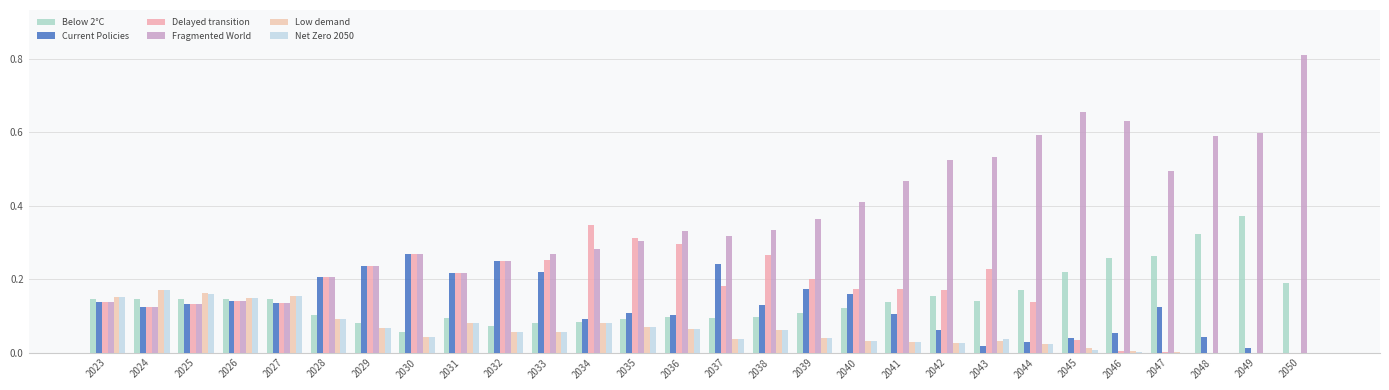

Reading left to right, what are all the values shown in this chart?

Below 2°C: 2023=0.1	2024=0.1	2025=0.1	2026=0.1	2027=0.1	2028=0.1	2029=0.1	2030=0.1	2031=0.1	2032=0.1	2033=0.1	2034=0.1	2035=0.1	2036=0.1	2037=0.1	2038=0.1	2039=0.1	2040=0.1	2041=0.1	2042=0.2	2043=0.1	2044=0.2	2045=0.2	2046=0.3	2047=0.3	2048=0.3	2049=0.4	2050=0.2
Current Policies: 2023=0.1	2024=0.1	2025=0.1	2026=0.1	2027=0.1	2028=0.2	2029=0.2	2030=0.3	2031=0.2	2032=0.2	2033=0.2	2034=0.1	2035=0.1	2036=0.1	2037=0.2	2038=0.1	2039=0.2	2040=0.2	2041=0.1	2042=0.1	2043=0.0	2044=0.0	2045=0.0	2046=0.1	2047=0.1	2048=0.0	2049=0.0	2050=0.0
Delayed transition: 2023=0.1	2024=0.1	2025=0.1	2026=0.1	2027=0.1	2028=0.2	2029=0.2	2030=0.3	2031=0.2	2032=0.2	2033=0.3	2034=0.3	2035=0.3	2036=0.3	2037=0.2	2038=0.3	2039=0.2	2040=0.2	2041=0.2	2042=0.2	2043=0.2	2044=0.1	2045=0.0	2046=0.0	2047=0.0	2048=0.0	2049=0.0	2050=0.0
Fragmented World: 2023=0.1	2024=0.1	2025=0.1	2026=0.1	2027=0.1	2028=0.2	2029=0.2	2030=0.3	2031=0.2	2032=0.2	2033=0.3	2034=0.3	2035=0.3	2036=0.3	2037=0.3	2038=0.3	2039=0.4	2040=0.4	2041=0.5	2042=0.5	2043=0.5	2044=0.6	2045=0.7	2046=0.6	2047=0.5	2048=0.6	2049=0.6	2050=0.8
Low demand: 2023=0.2	2024=0.2	2025=0.2	2026=0.1	2027=0.2	2028=0.1	2029=0.1	2030=0.0	2031=0.1	2032=0.1	2033=0.1	2034=0.1	2035=0.1	2036=0.1	2037=0.0	2038=0.1	2039=0.0	2040=0.0	2041=0.0	2042=0.0	2043=0.0	2044=0.0	2045=0.0	2046=0.0	2047=0.0	2048=0.0	2049=0.0	2050=0.0
Net Zero 2050: 2023=0.2	2024=0.2	2025=0.2	2026=0.1	2027=0.2	2028=0.1	2029=0.1	2030=0.0	2031=0.1	2032=0.1	2033=0.1	2034=0.1	2035=0.1	2036=0.1	2037=0.0	2038=0.1	2039=0.0	2040=0.0	2041=0.0	2042=0.0	2043=0.0	2044=0.0	2045=0.0	2046=0.0	2047=0.0	2048=0.0	2049=0.0	2050=0.0